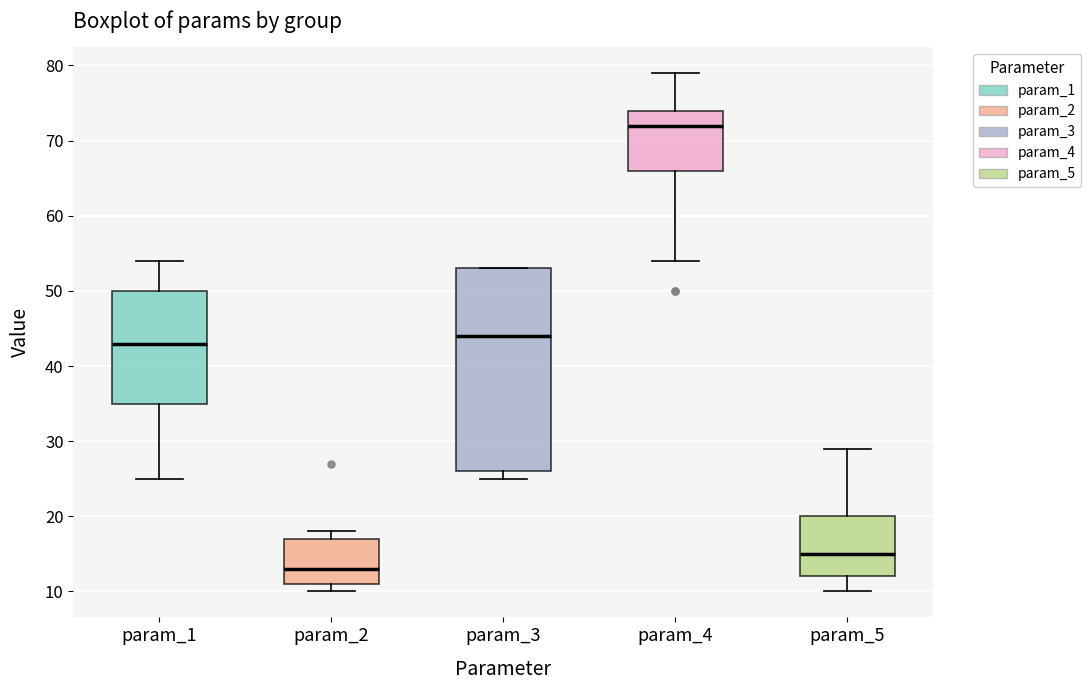

Comparing the boxes themselves (not the whiskers), which one is the tallest?

param_3